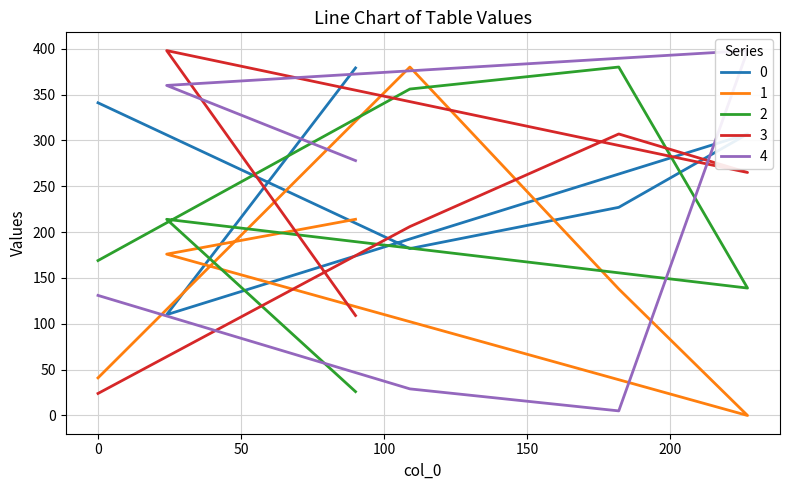

What is the label of the 2nd point from the left?

109